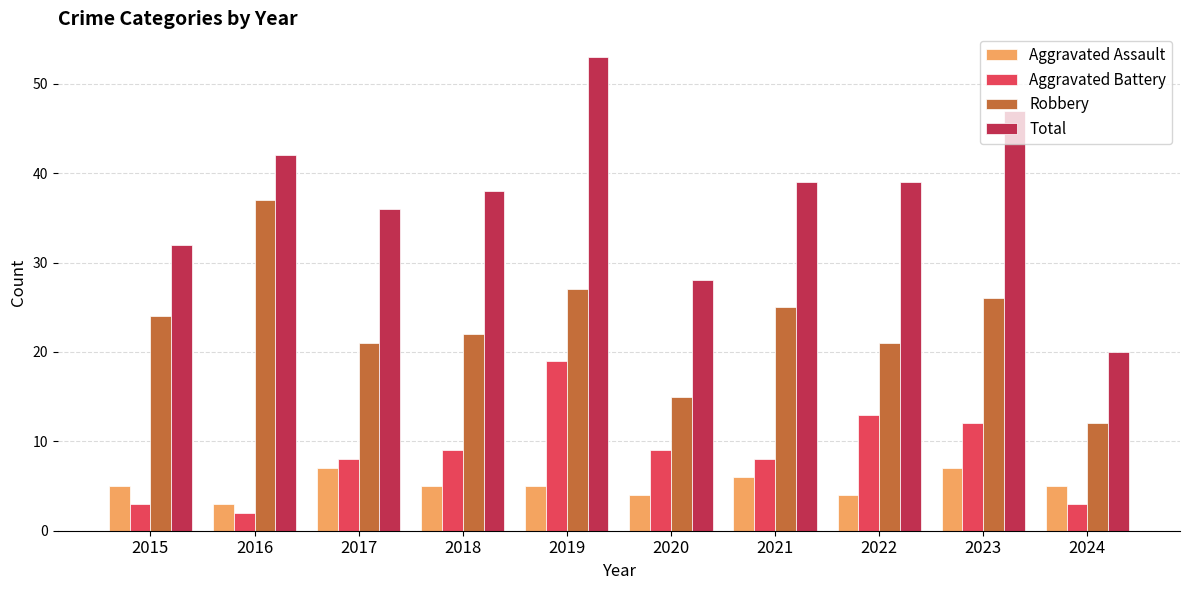

Which series has the largest range (max minus min)?

Total